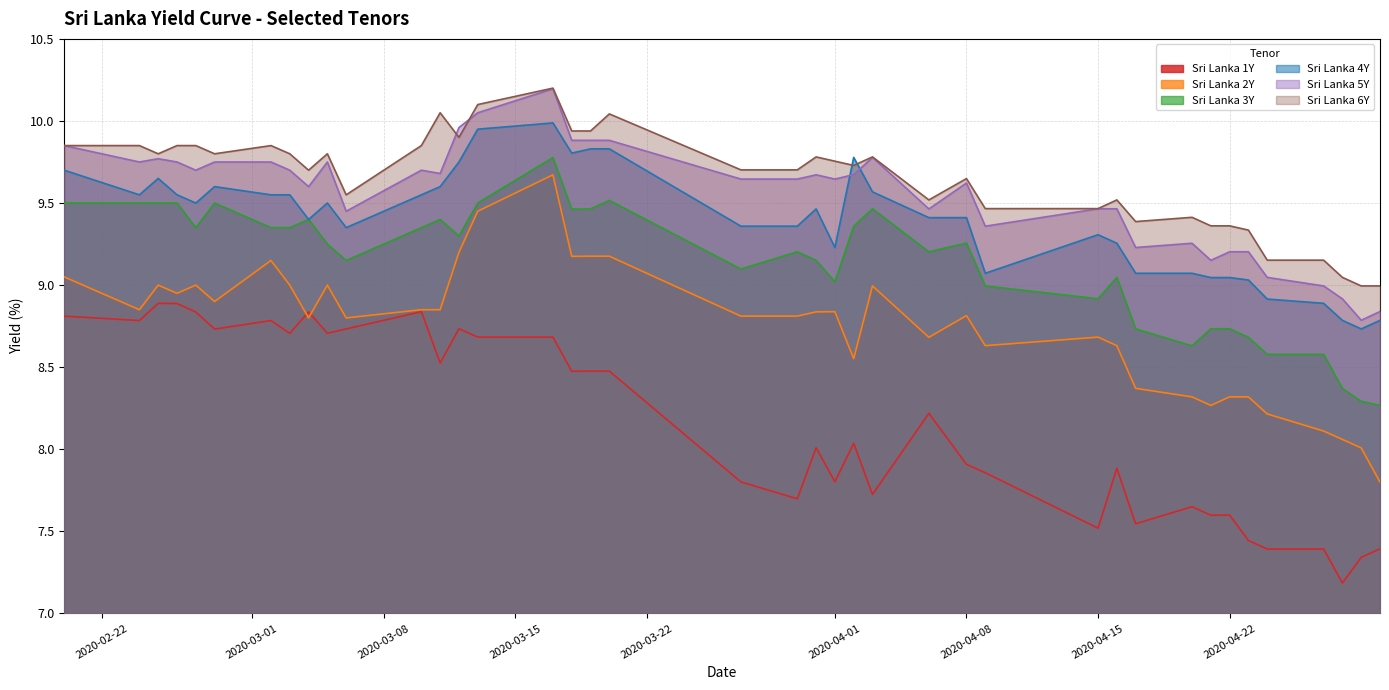

True or false: Sri Lanka 4Y has a value of 9.1 at 2020-04-20.

True